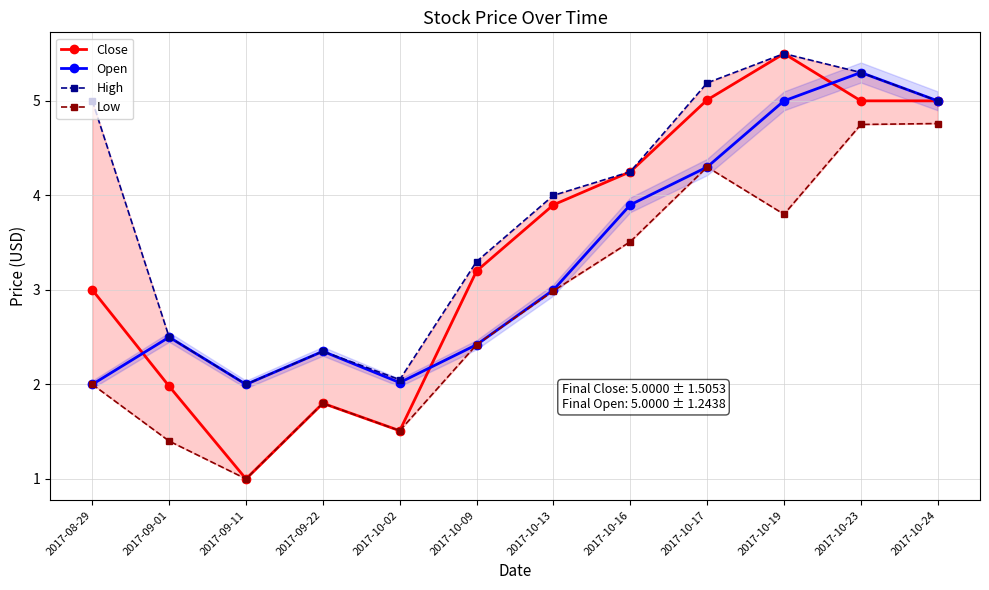

True or false: Close has a value of 2.0 at 2017-09-01.

True